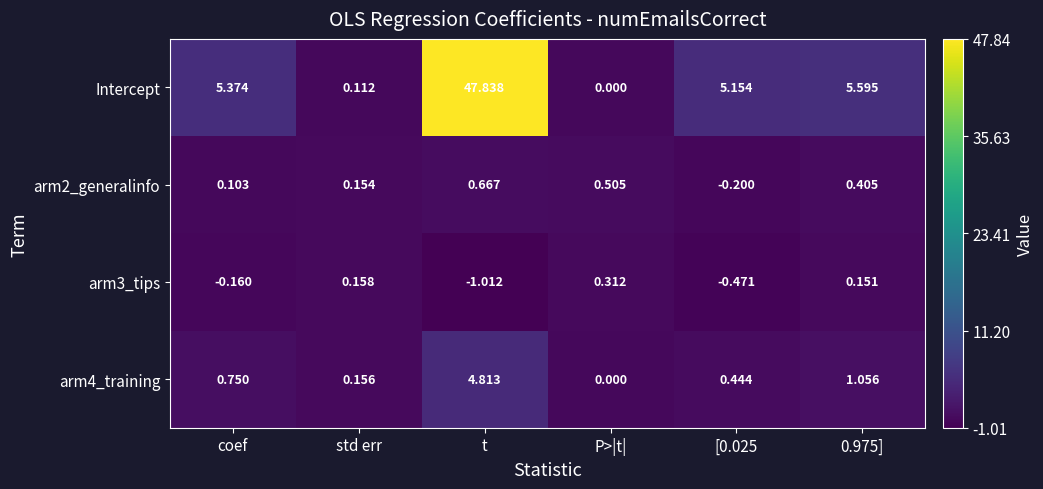

Where does the arm3_tips series first go above 0?

std err